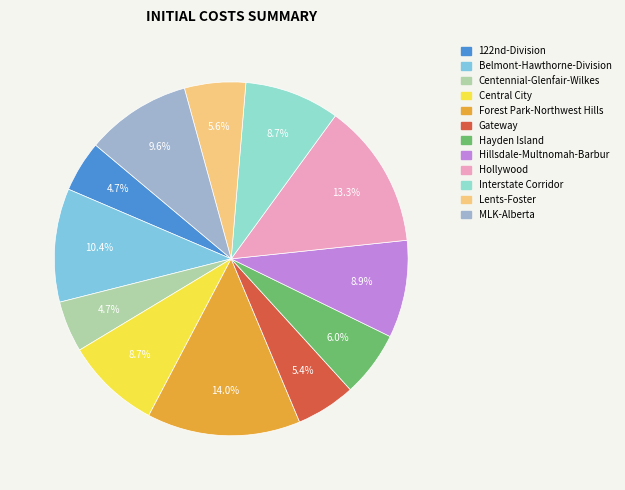

Which category has the smallest portion of the pie?

Centennial-Glenfair-Wilkes